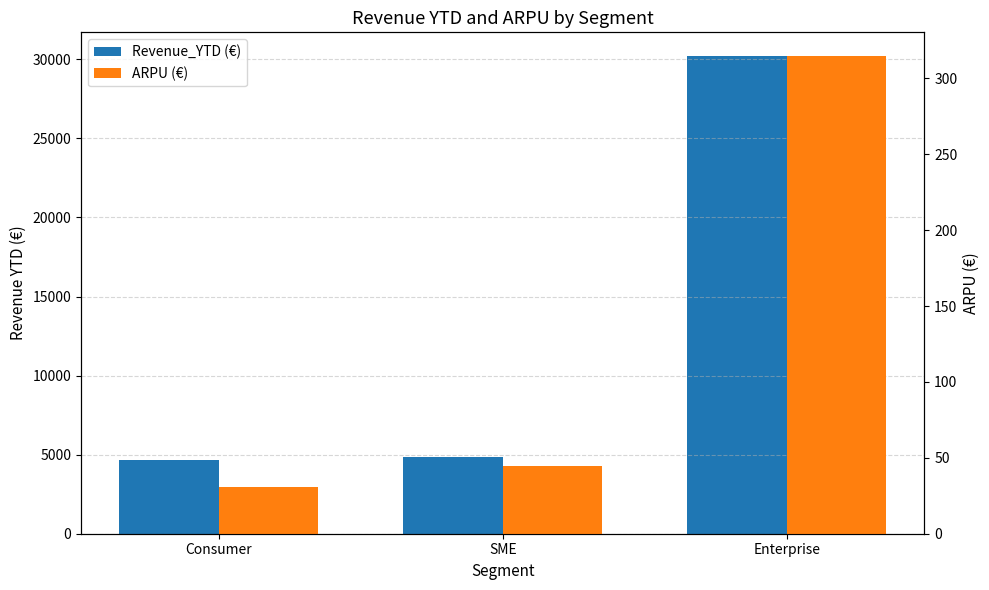

At which category is the sum across all series the highest?

Enterprise